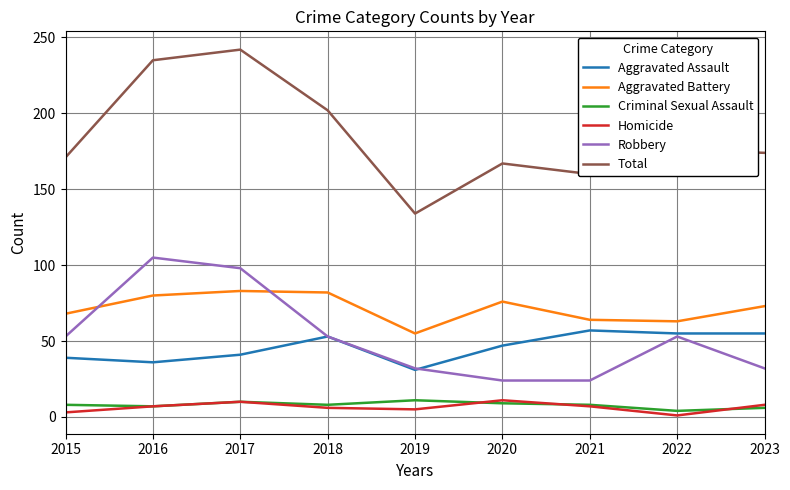

At which category is the sum across all series the highest?

2017